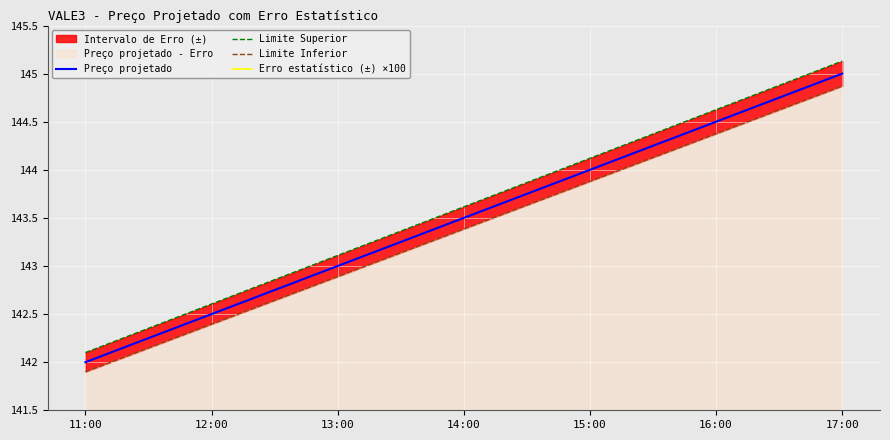

Rank the categories by Preço projetado value from highest to lowest.

17:00, 16:00, 15:00, 14:00, 13:00, 12:00, 11:00